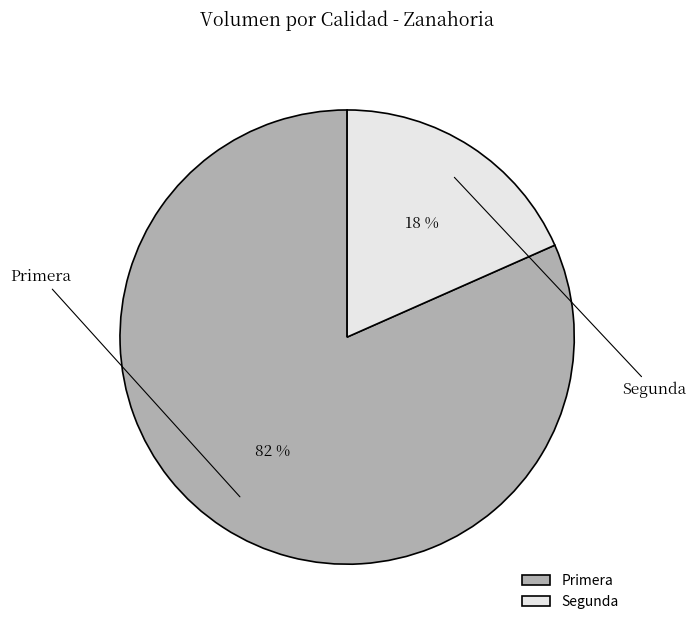

What percentage is the Primera slice, to the nearest percent?

82%